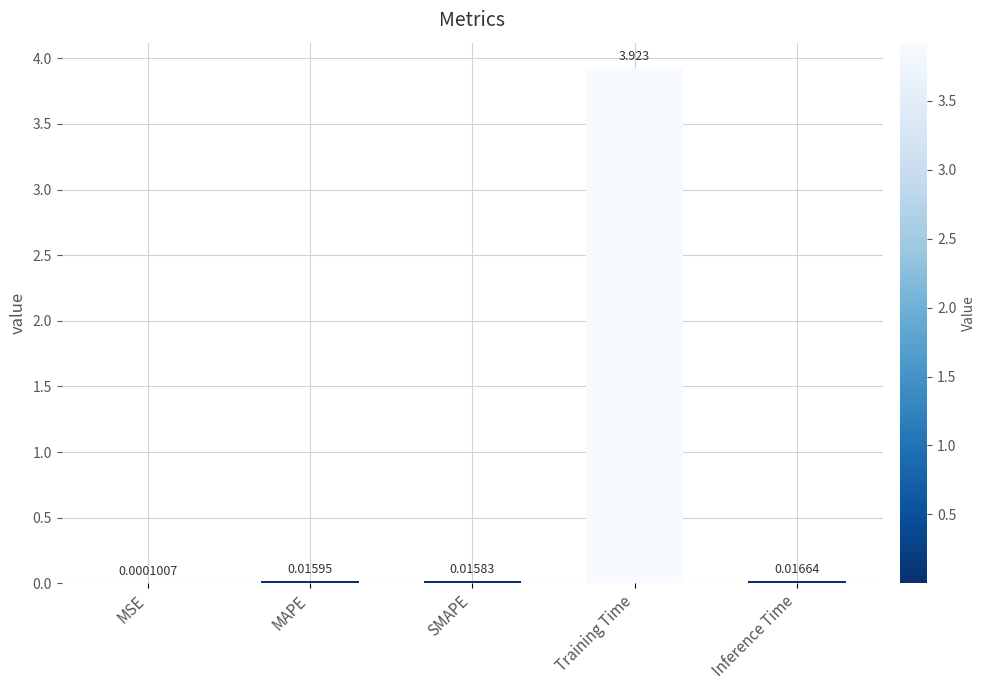

At which label is the value closest to 1?

Inference Time